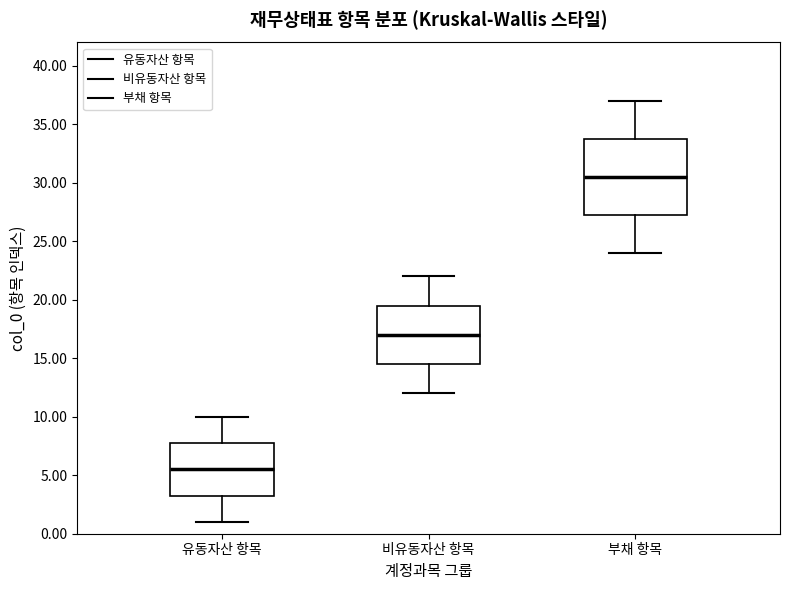

Reading left to right, transcribe this box plot: for each box, give where its median line is, the range the box spans, and where its two whiskers end, as read against the y-axis. The values are not printed on the chart, so give them approximately, as read against the axis.

유동자산 항목: median 5.5, box 3.5 to 8.0, whiskers 1.0 to 10.0
비유동자산 항목: median 17.0, box 14.5 to 19.5, whiskers 12.0 to 22.0
부채 항목: median 30.5, box 27.5 to 34.0, whiskers 24.0 to 37.0